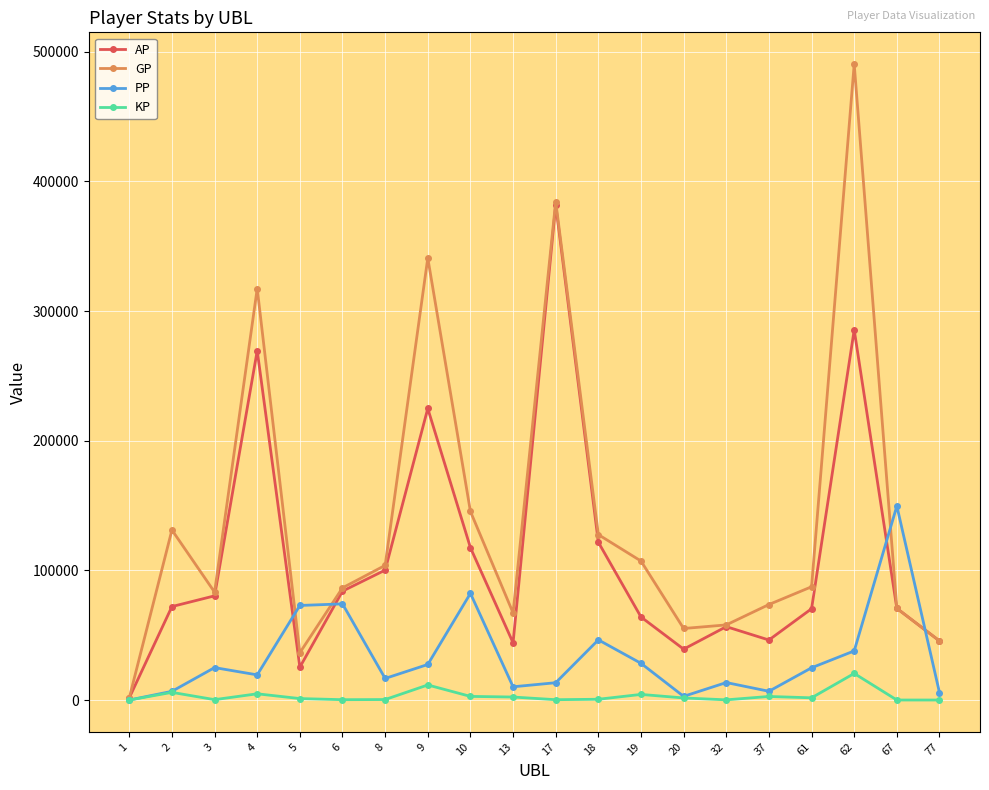

What is the average value of the GP series?

140711.3